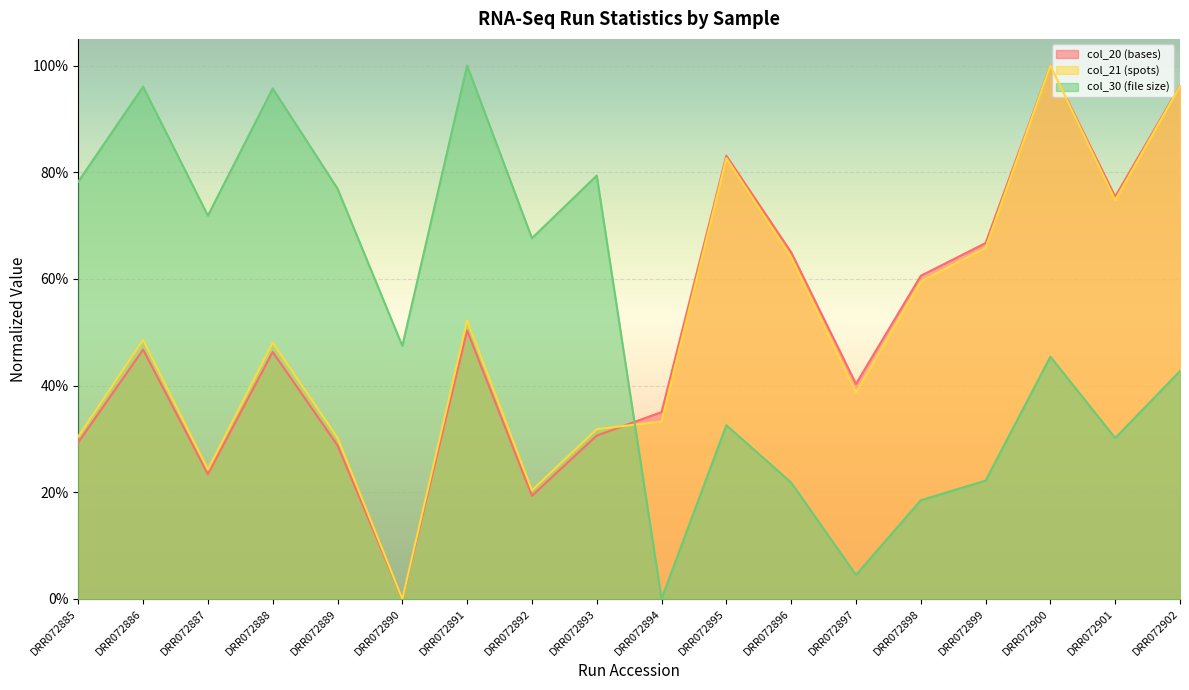

At which category does col_20 (bases) reach its first local valley?

DRR072887